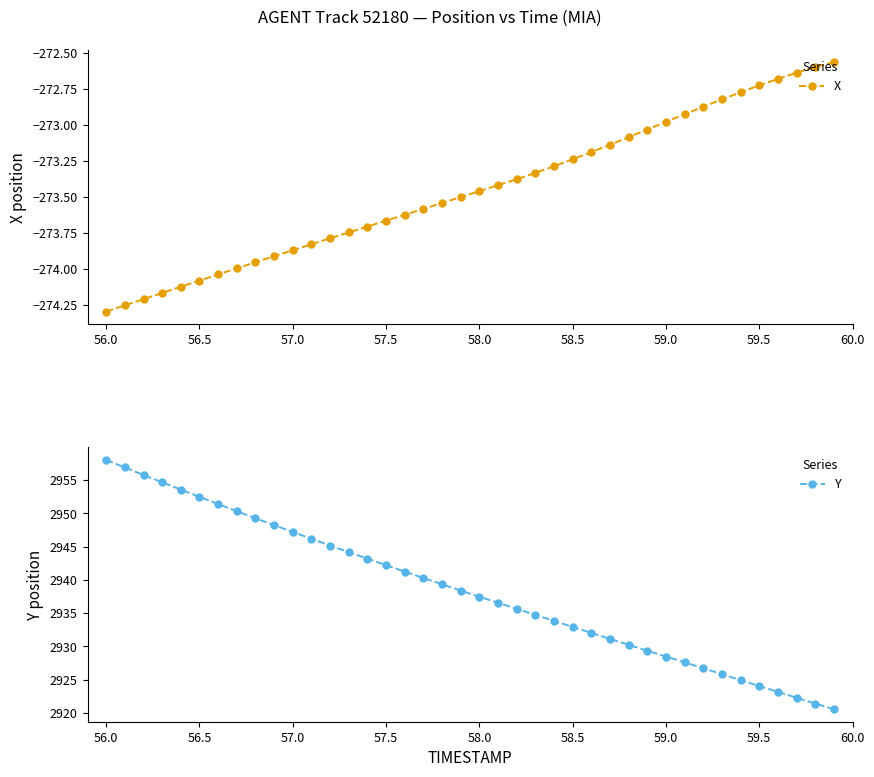

What is the sum of all Y values?

117537.4